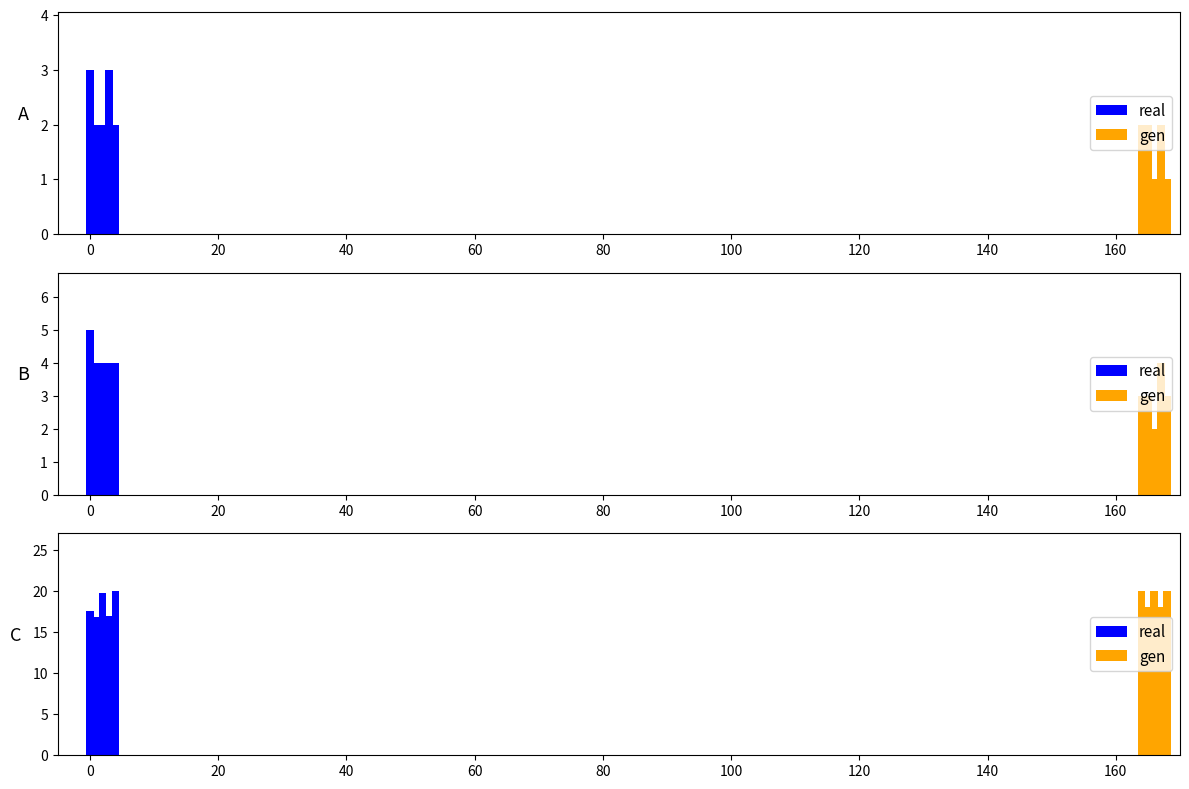

Are the bars horizontal?

No